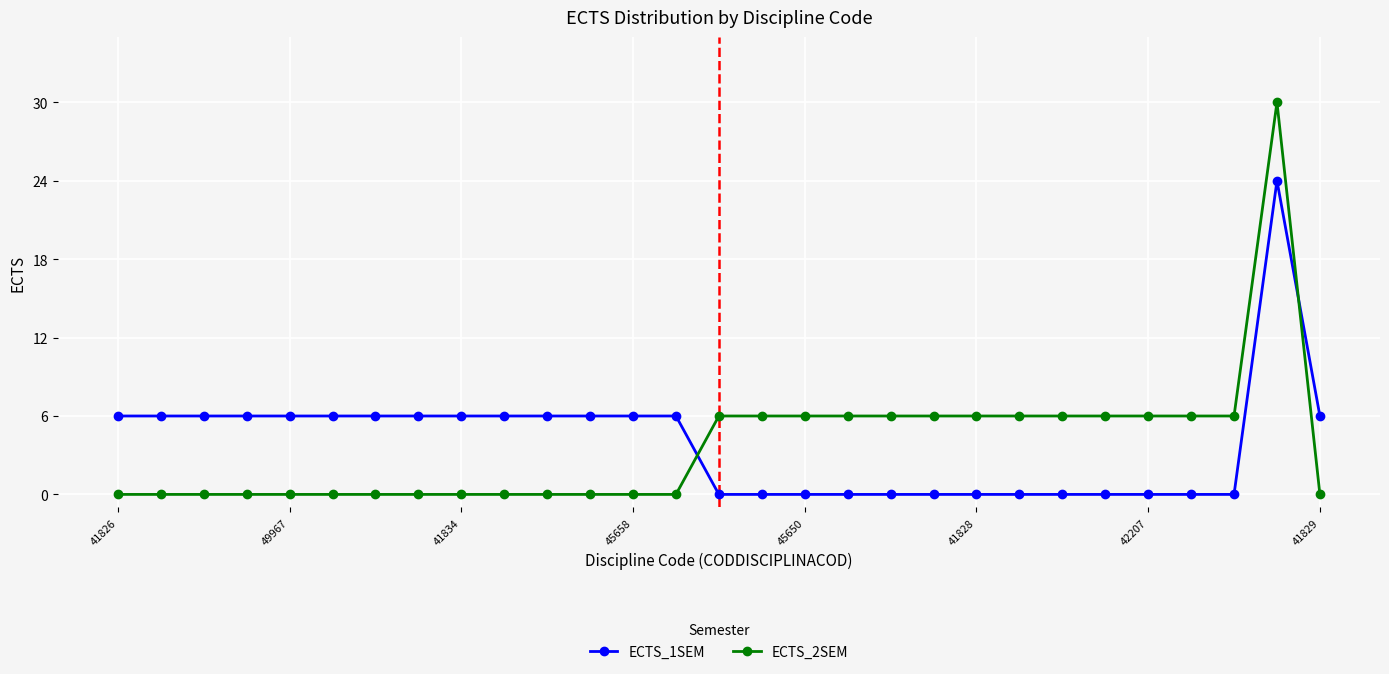

List the series in order of their peak value, highest first.

ECTS_2SEM, ECTS_1SEM